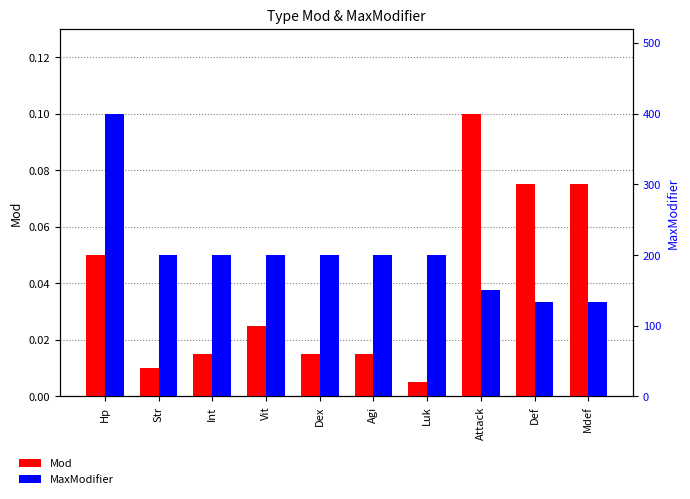

The Mod series shows 0.1 at Attack. True or false?

True